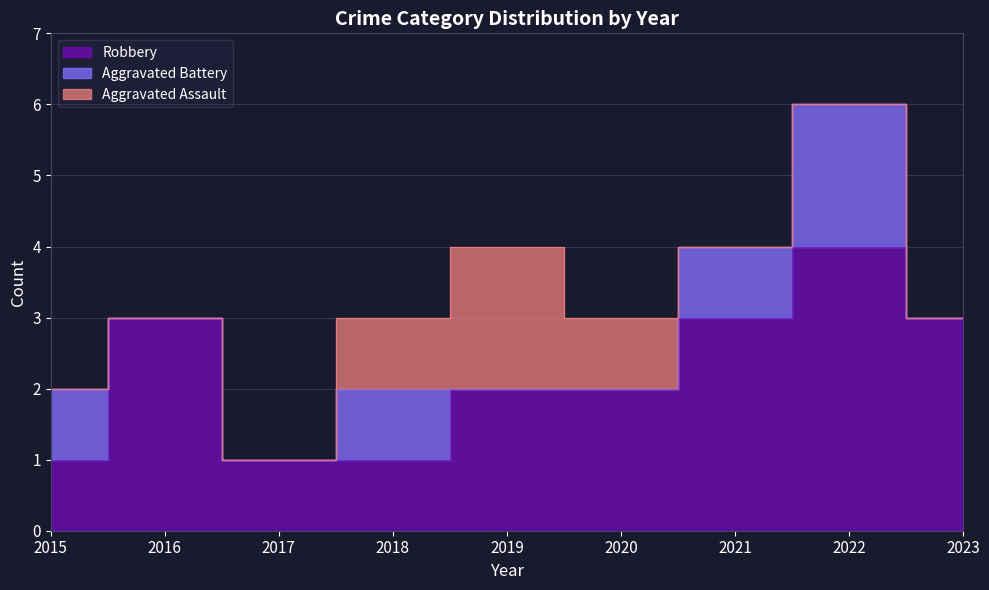

List the labels in order of Aggravated Assault value, largest first.

2019, 2018, 2020, 2015, 2016, 2017, 2021, 2022, 2023